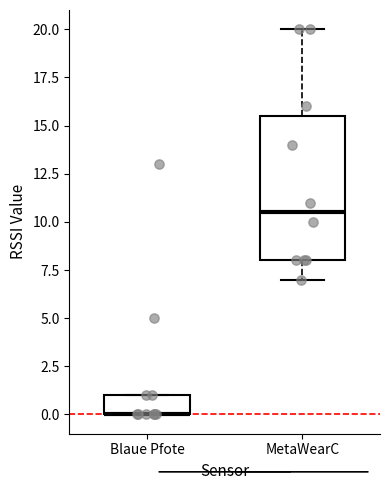

Where is the upper edge of the box for MetaWearC on the y-axis? The values are not printed on the chart, so give them approximately, as read against the axis.

15.5